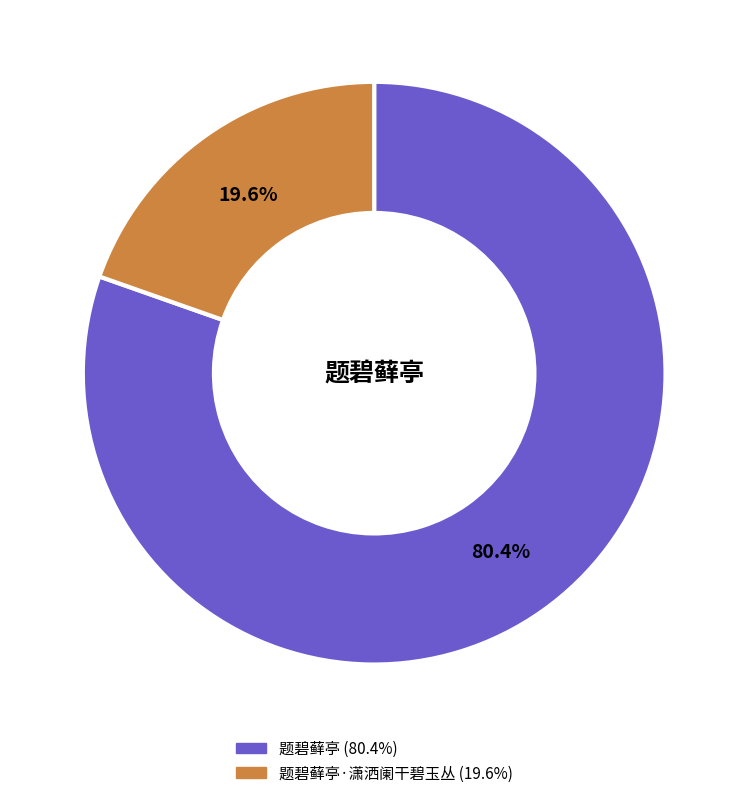

Does any single category account for the majority?

Yes